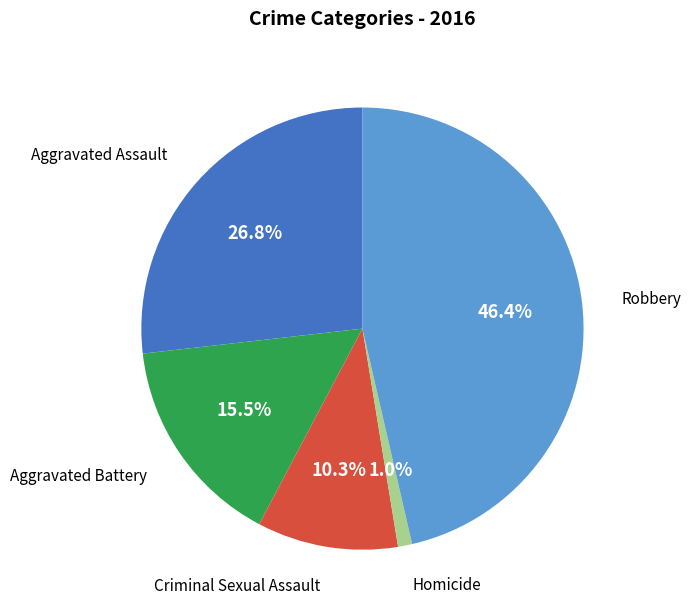

Rank the categories by value from lowest to highest.

Homicide, Criminal Sexual Assault, Aggravated Battery, Aggravated Assault, Robbery